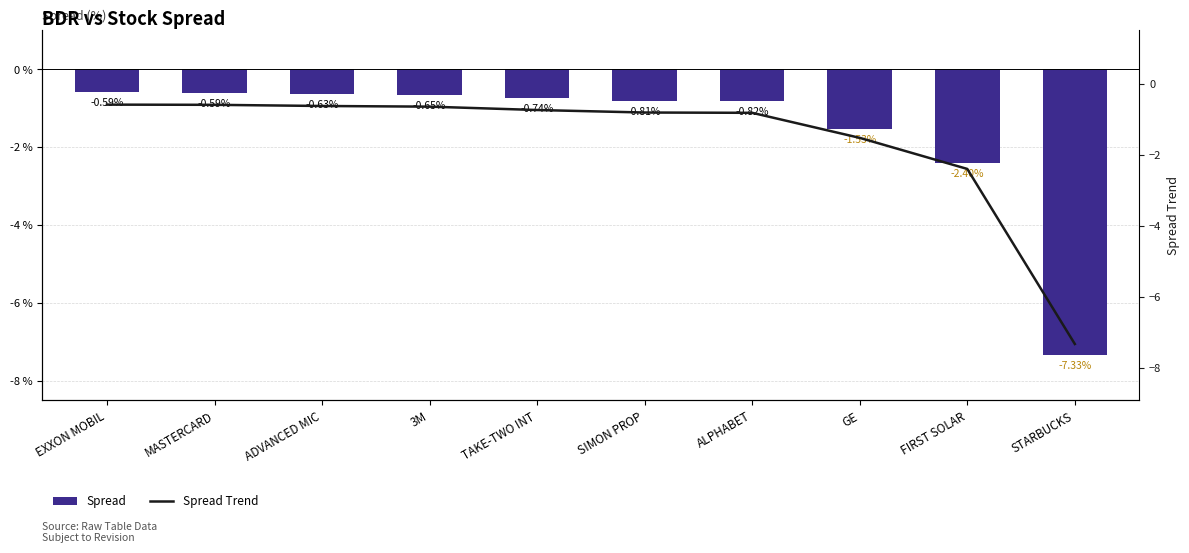

Between EXXON MOBIL and FIRST SOLAR, which is larger?

EXXON MOBIL